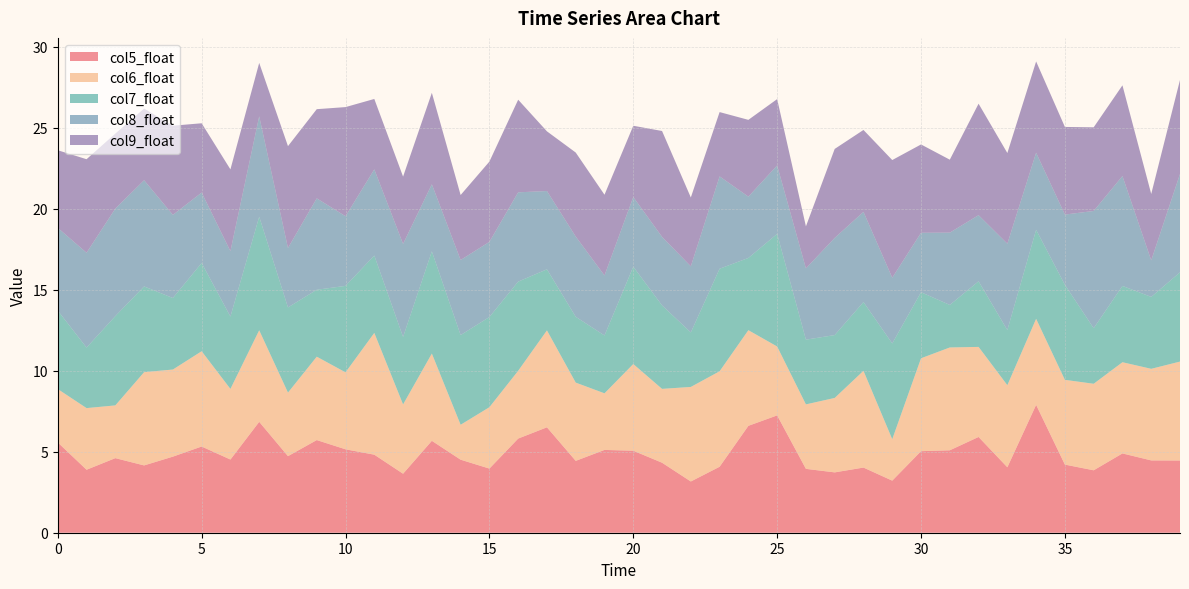

Reading right to left, what are all the values shown in this chart?

col5_float: 39=4.5	38=4.5	37=4.9	36=3.9	35=4.2	34=7.9	33=4.0	32=5.9	31=5.1	30=5.0	29=3.2	28=4.0	27=3.7	26=3.9	25=7.2	24=6.6	23=4.1	22=3.2	21=4.3	20=5.1	19=5.1	18=4.4	17=6.5	16=5.8	15=4.0	14=4.5	13=5.7	12=3.6	11=4.8	10=5.2	9=5.7	8=4.7	7=6.8	6=4.5	5=5.3	4=4.7	3=4.2	2=4.6	1=3.9	0=5.6
col6_float: 39=6.1	38=5.7	37=5.6	36=5.3	35=5.2	34=5.3	33=5.1	32=5.6	31=6.3	30=5.7	29=2.6	28=6.0	27=4.6	26=4.0	25=4.3	24=5.9	23=5.9	22=5.8	21=4.6	20=5.4	19=3.5	18=4.8	17=6.0	16=4.2	15=3.8	14=2.2	13=5.4	12=4.3	11=7.5	10=4.8	9=5.1	8=3.9	7=5.7	6=4.4	5=5.9	4=5.4	3=5.8	2=3.3	1=3.8	0=3.3
col7_float: 39=5.5	38=4.4	37=4.7	36=3.4	35=5.9	34=5.5	33=3.4	32=4.1	31=2.6	30=4.1	29=5.9	28=4.2	27=3.9	26=4.0	25=7.0	24=4.5	23=6.3	22=3.4	21=5.2	20=6.0	19=3.6	18=4.1	17=3.8	16=5.5	15=5.6	14=5.5	13=6.3	12=4.2	11=4.8	10=5.3	9=4.1	8=5.3	7=7.0	6=4.5	5=5.4	4=4.4	3=5.3	2=5.5	1=3.7	0=4.8
col8_float: 39=6.1	38=2.3	37=6.8	36=7.2	35=4.3	34=4.8	33=5.3	32=4.1	31=4.5	30=3.7	29=4.1	28=5.6	27=6.0	26=4.4	25=4.2	24=3.8	23=5.7	22=4.1	21=4.2	20=4.3	19=3.7	18=5.0	17=4.8	16=5.5	15=4.6	14=4.6	13=4.1	12=5.7	11=5.3	10=4.3	9=5.6	8=3.7	7=6.2	6=4.0	5=4.4	4=5.1	3=6.6	2=6.6	1=5.9	0=5.1
col9_float: 39=5.8	38=4.1	37=5.6	36=5.2	35=5.4	34=5.6	33=5.6	32=6.9	31=4.5	30=5.5	29=7.3	28=5.1	27=5.5	26=2.6	25=4.1	24=4.7	23=4.0	22=4.3	21=6.5	20=4.4	19=5.0	18=5.2	17=3.7	16=5.7	15=5.0	14=4.0	13=5.6	12=4.2	11=4.3	10=6.7	9=5.5	8=6.3	7=3.3	6=5.1	5=4.3	4=5.5	3=4.4	2=4.6	1=5.8	0=4.8